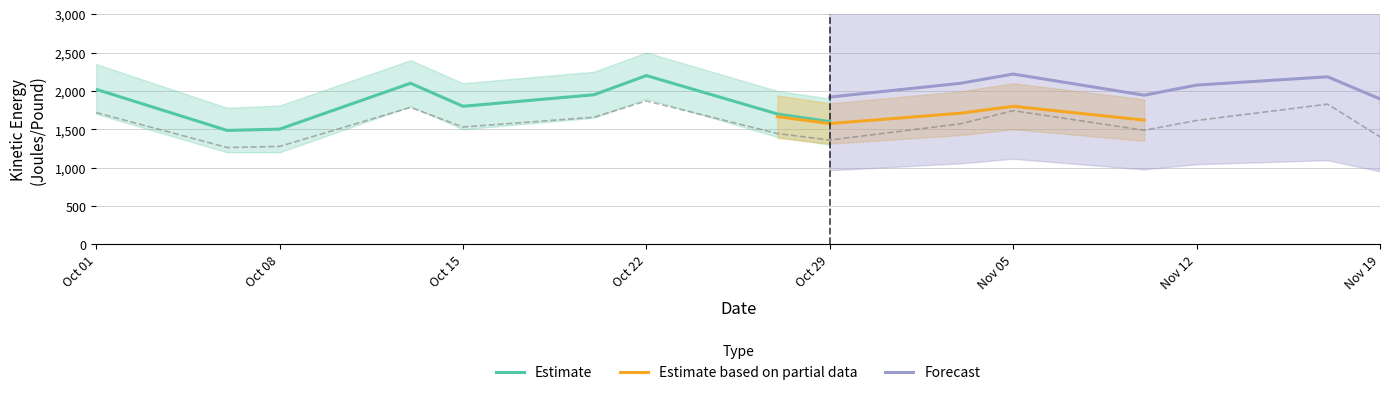

Where is Estimate nearest to the value 1842?

Oct 15